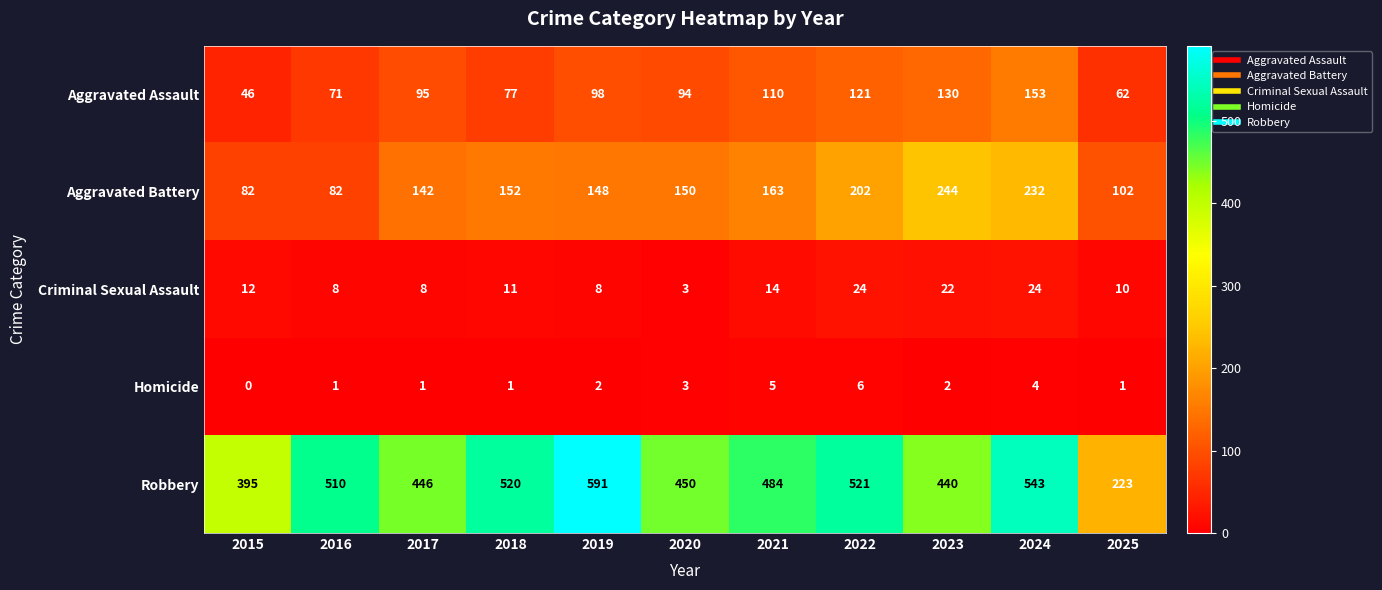

Which series changed the most between 2019 and 2021?

Robbery